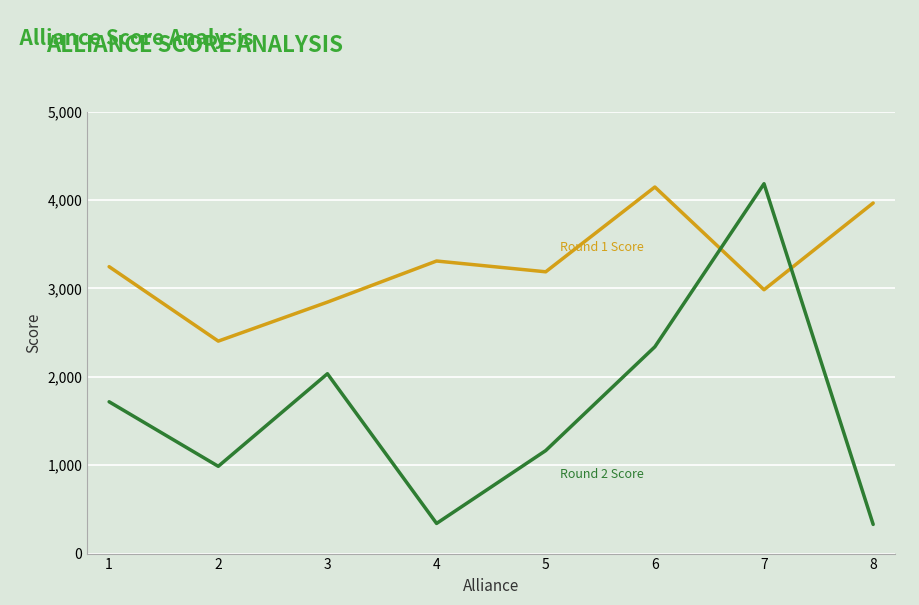

What is the total value across all series at 6?

6485